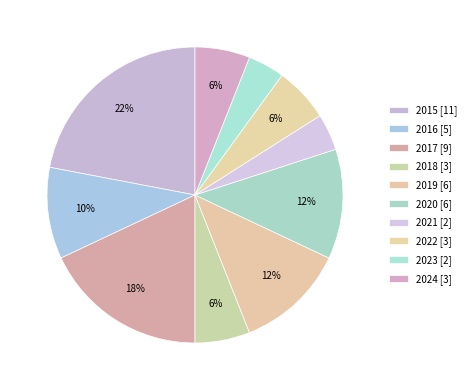

How many segments does this pie chart have?

10